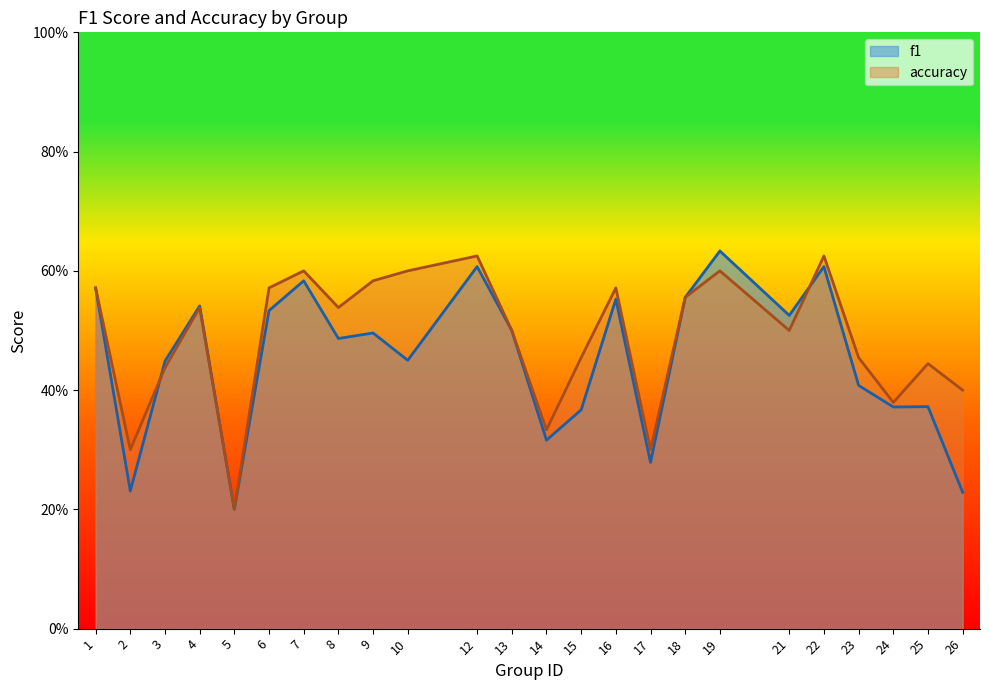

At which category does the chart reach its peak across all series?

19